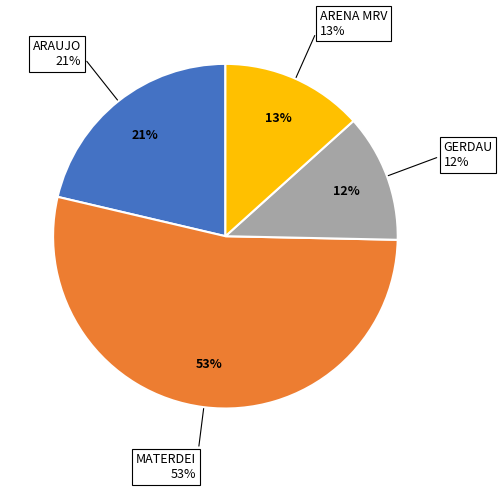

Which slice is the smallest?

GERDAU